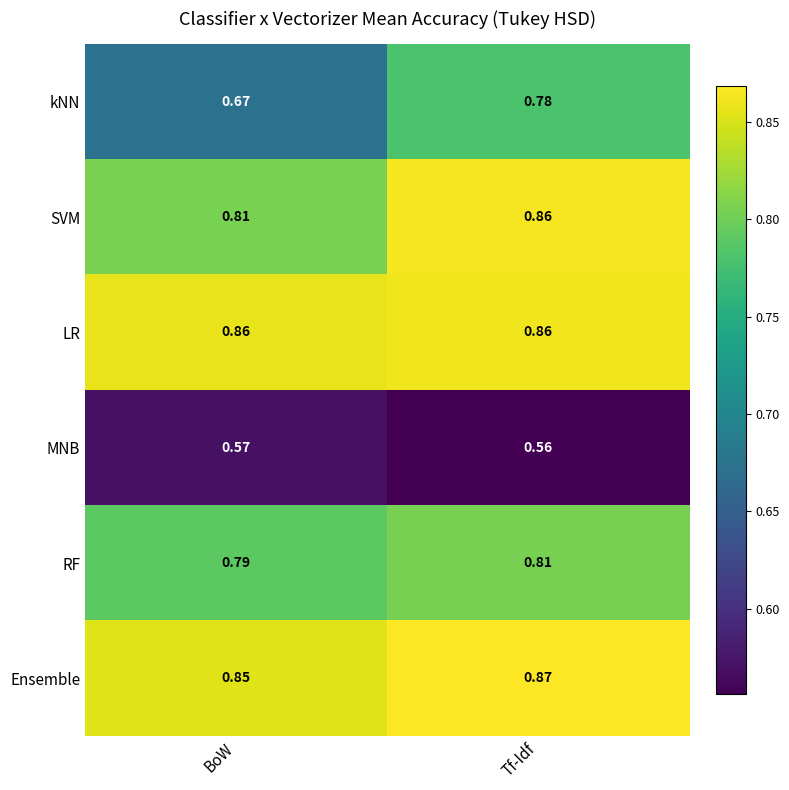

Which category has the highest value across all series?

Tf-Idf